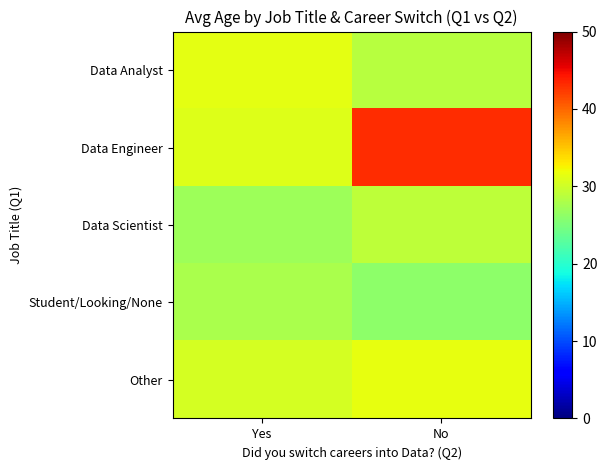

Which series has the largest total across all categories?

Data Engineer